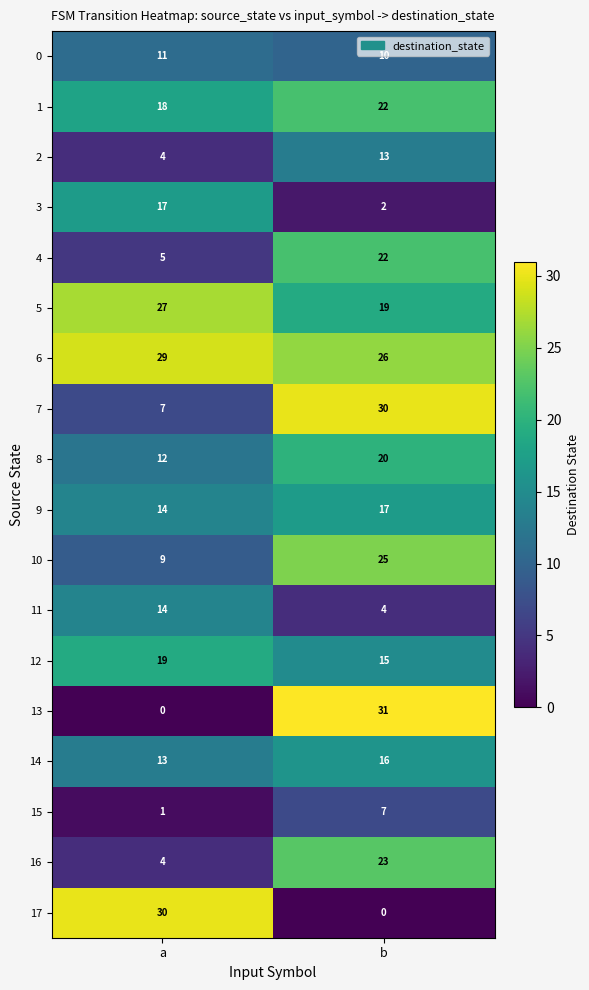

How many distinct data groups are displayed?

18